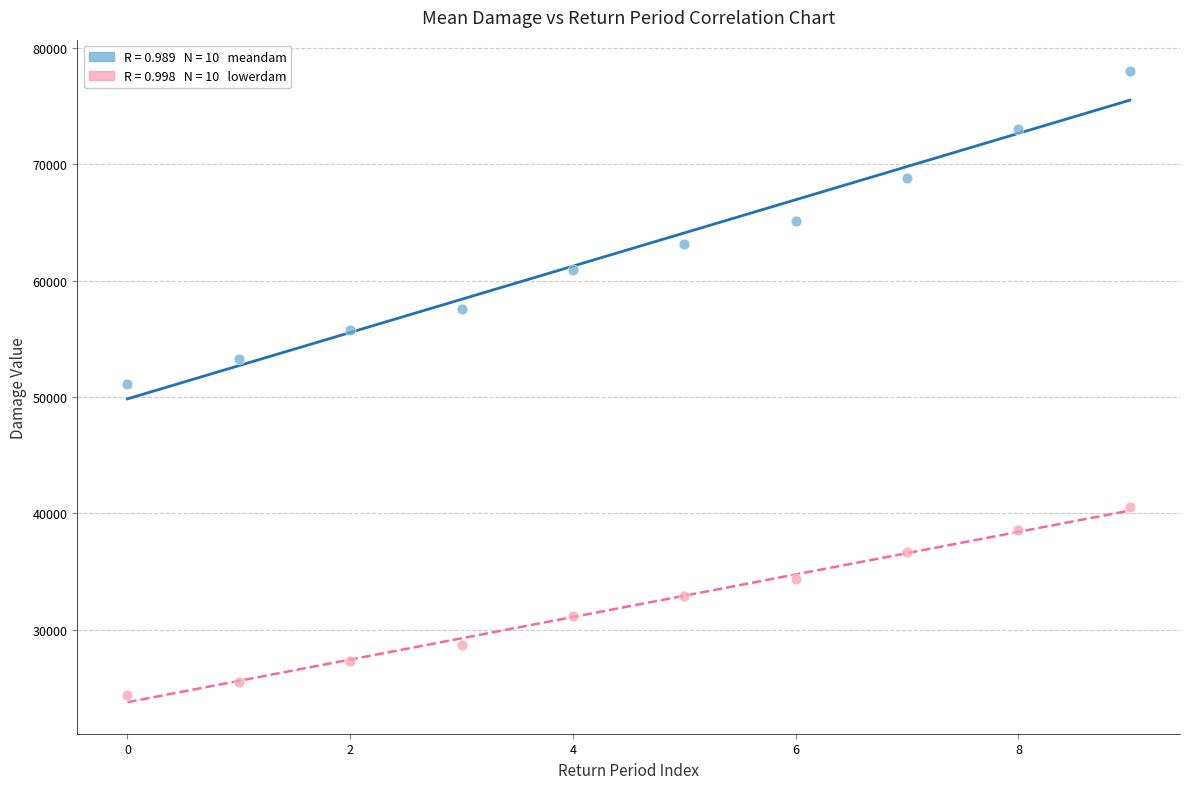

Across all data points, what is the range of Y values (max minus min)?

53546.8